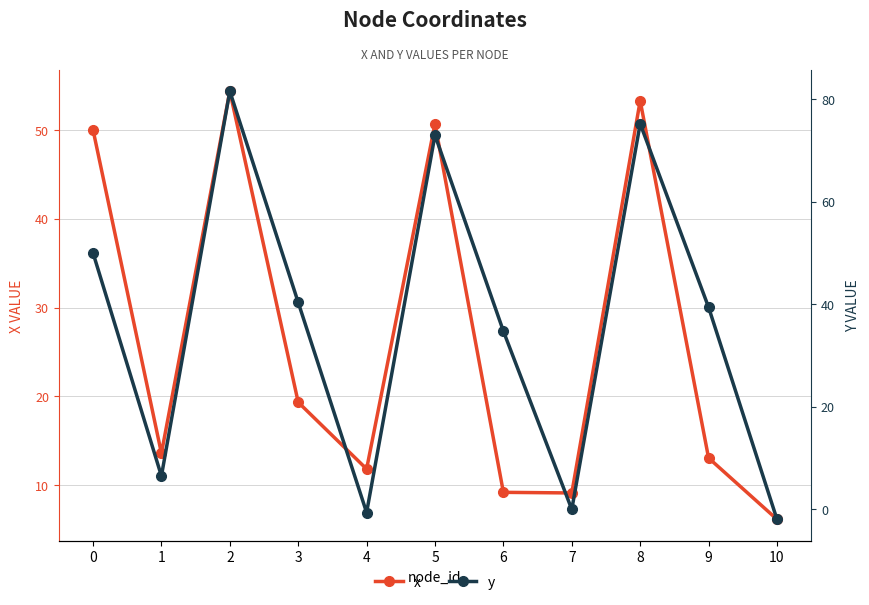

What is the maximum value for y?

81.5